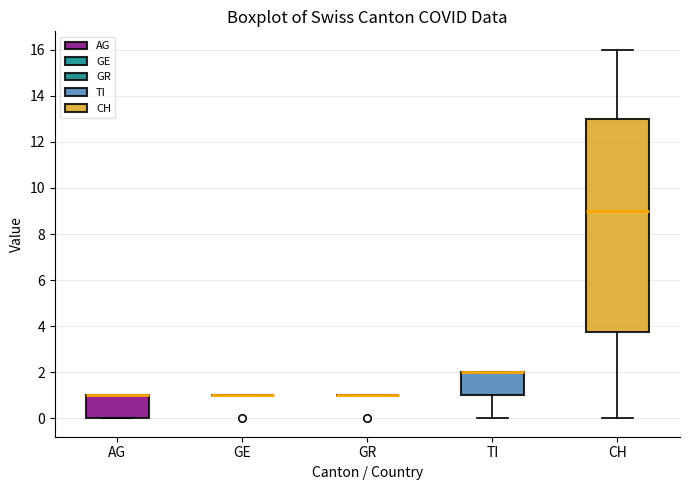

Where is the lower edge of the box for CH on the y-axis? The values are not printed on the chart, so give them approximately, as read against the axis.

3.8